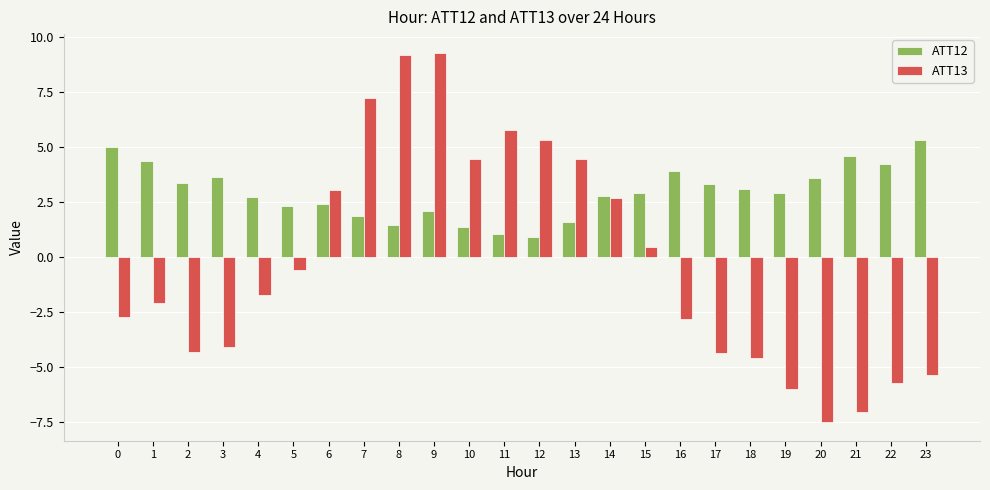

What is the total value across all series at 22?

-1.5